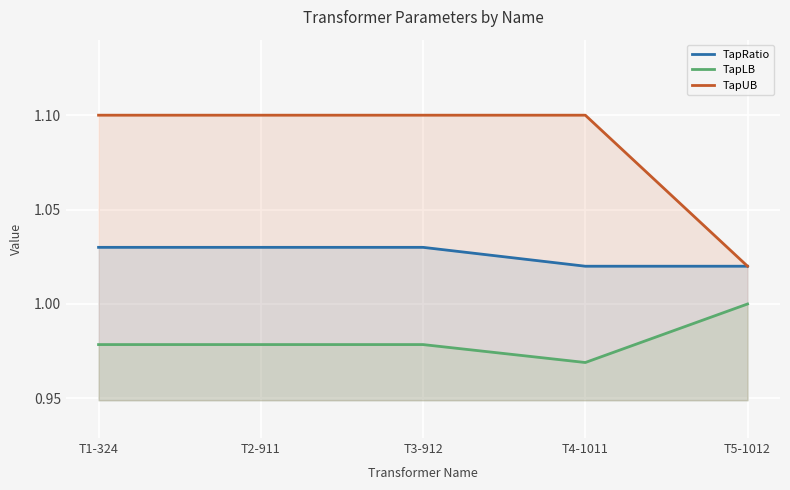

The value of TapLB at T5-1012 is 1.0. True or false?

True